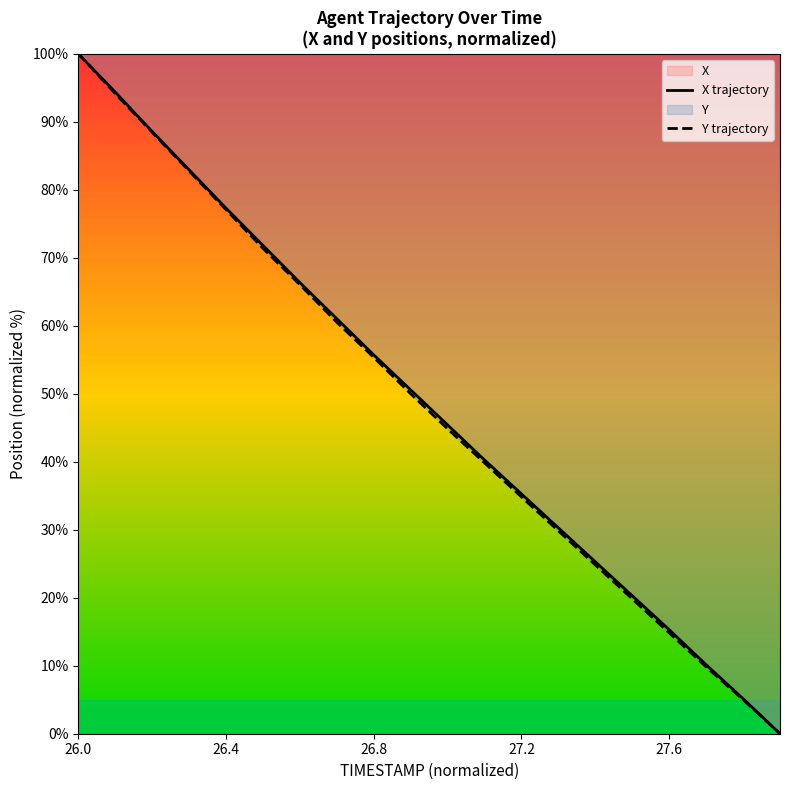

Reading left to right, what are all the values shown in this chart?

X trajectory: 100.0	94.4	88.6	82.9	77.3	71.8	66.3	61.0	55.7	50.6	45.4	40.3	35.3	30.3	25.3	20.3	15.3	10.1	5.2	0.0
Y trajectory: 100.0	94.1	88.4	82.8	77.1	71.4	66.0	60.5	55.3	50.0	44.8	39.8	34.8	29.8	24.8	19.8	14.8	9.8	5.0	0.0